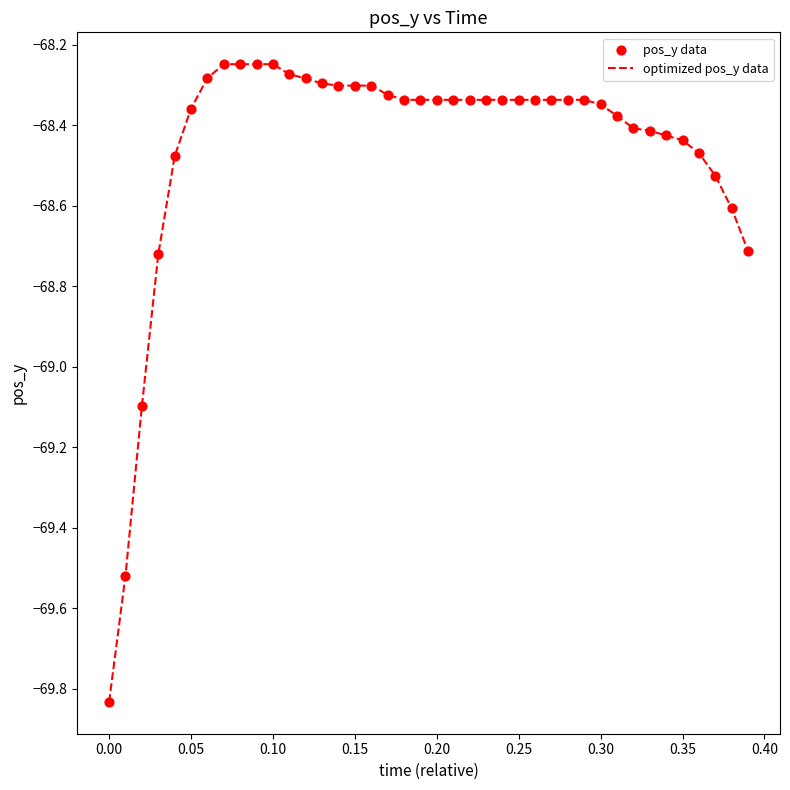

What is the difference between the maximum and minimum values?

1.6